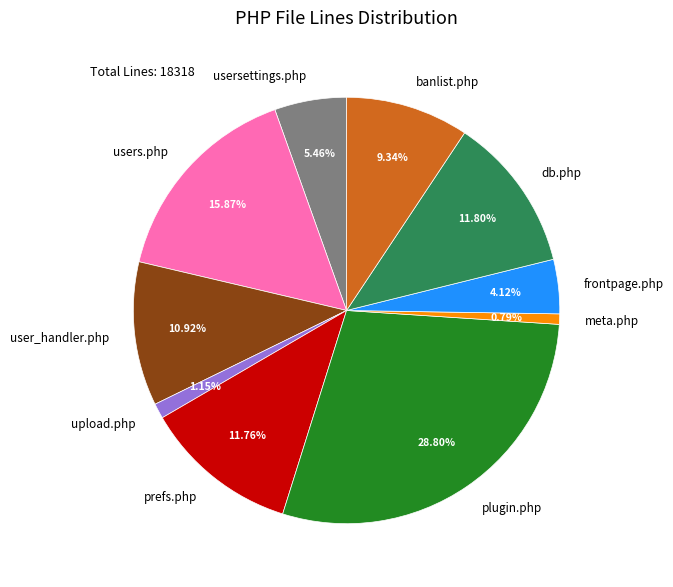

What percentage is the plugin.php slice, to the nearest percent?

29%